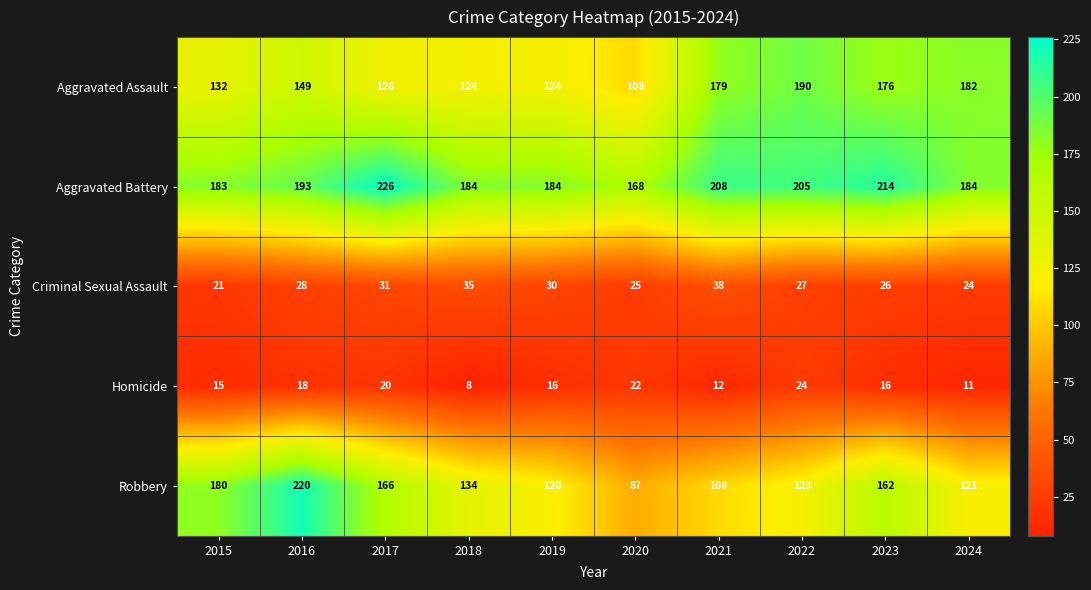

What is the highest value of the Homicide series?

24